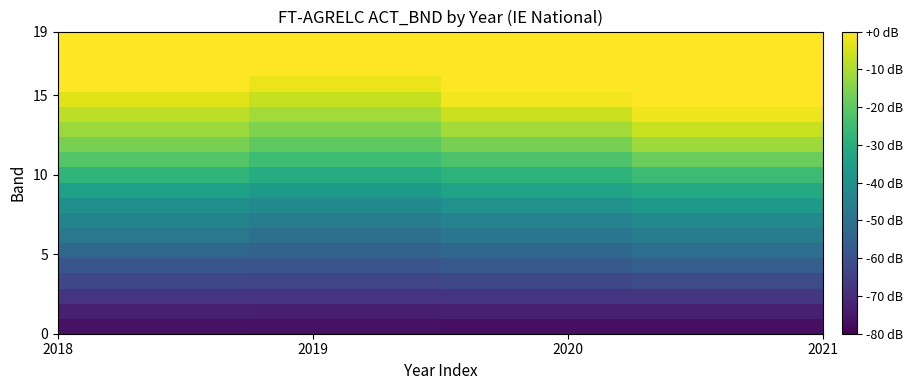

At how many categories does at least one series exceed 0?

4